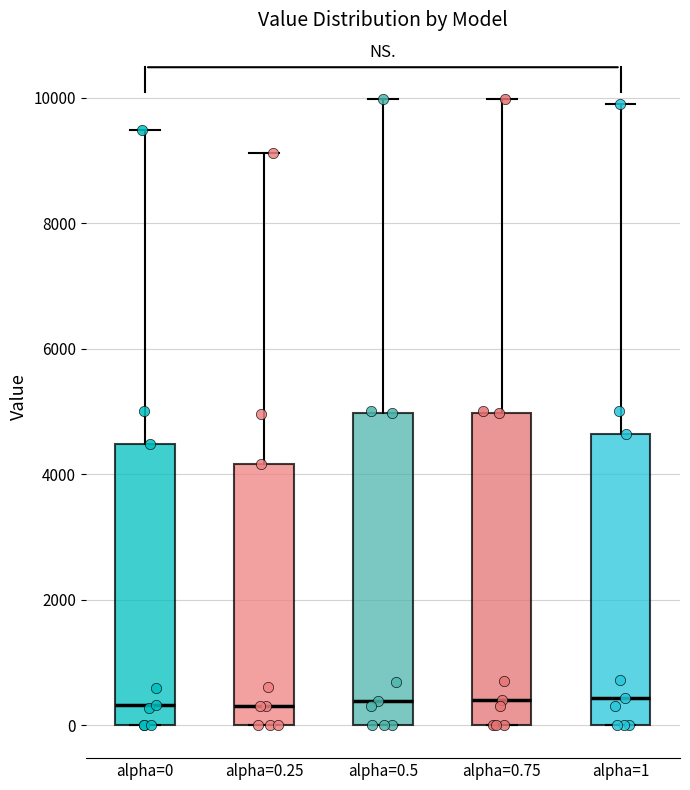

Reading left to right, read every box against the y-axis: the position of its median line, the range the box covers, and the ends of its whiskers. The values are not printed on the chart, so give them approximately, as read against the axis.

alpha=0: median 400, box 0 to 4400, whiskers 0 to 9400
alpha=0.25: median 400, box 0 to 4200, whiskers 0 to 9200
alpha=0.5: median 400, box 0 to 5000, whiskers 0 to 10000
alpha=0.75: median 400, box 0 to 5000, whiskers 0 to 10000
alpha=1: median 400, box 0 to 4600, whiskers 0 to 10000